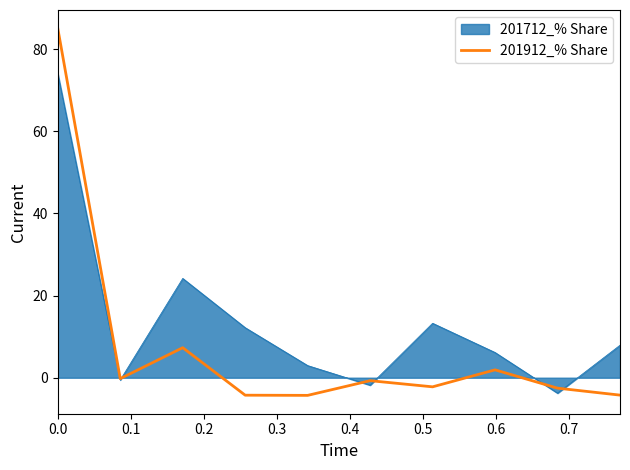

Rank the series by their average value, from lowest to highest.

201912_% Share, 201712_% Share